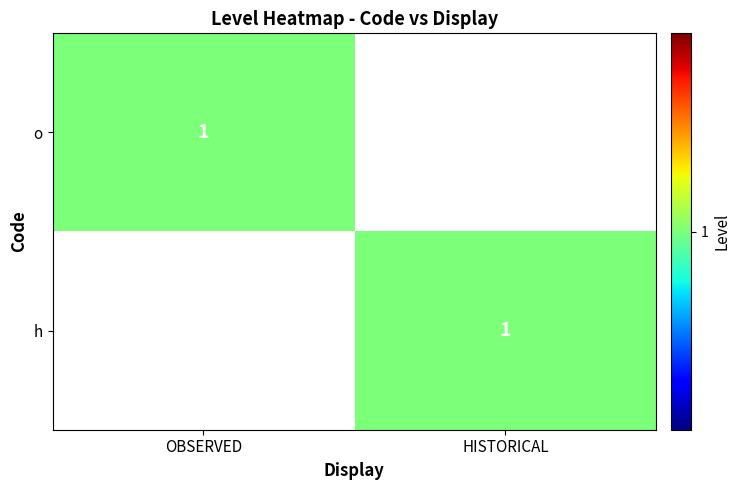

True or false: h has a value of 0 at HISTORICAL.

False